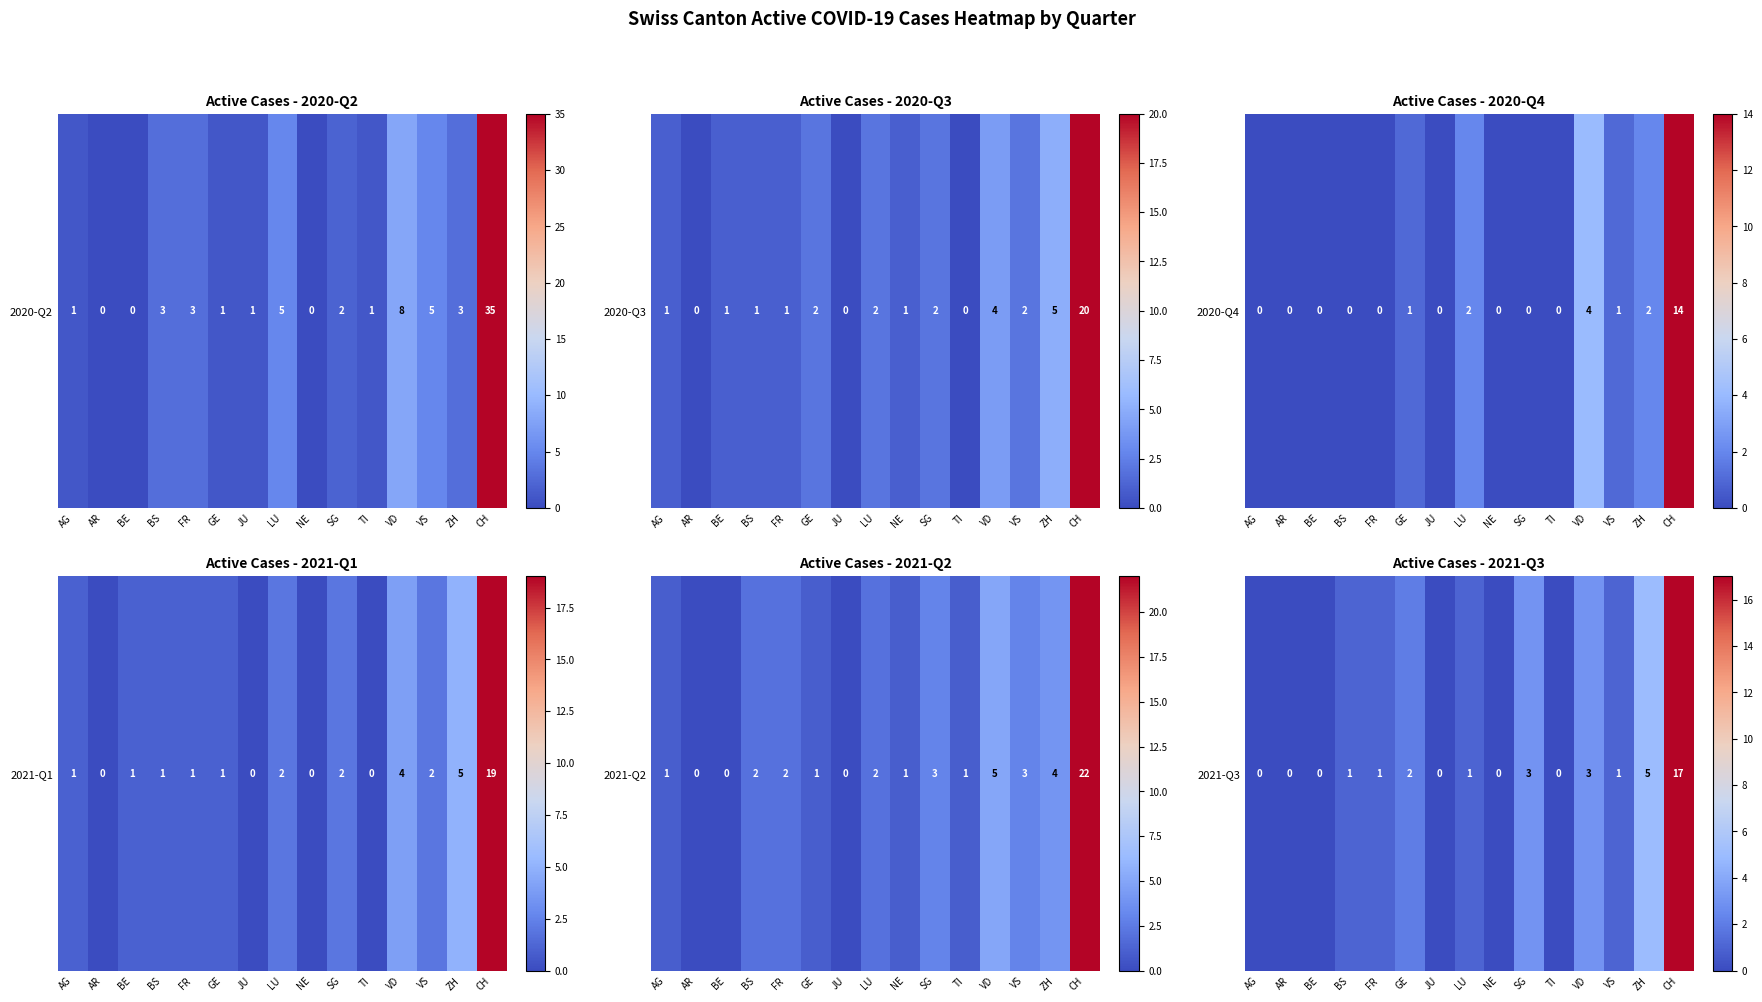

The chart shows a value of 0 at TI. True or false?

True